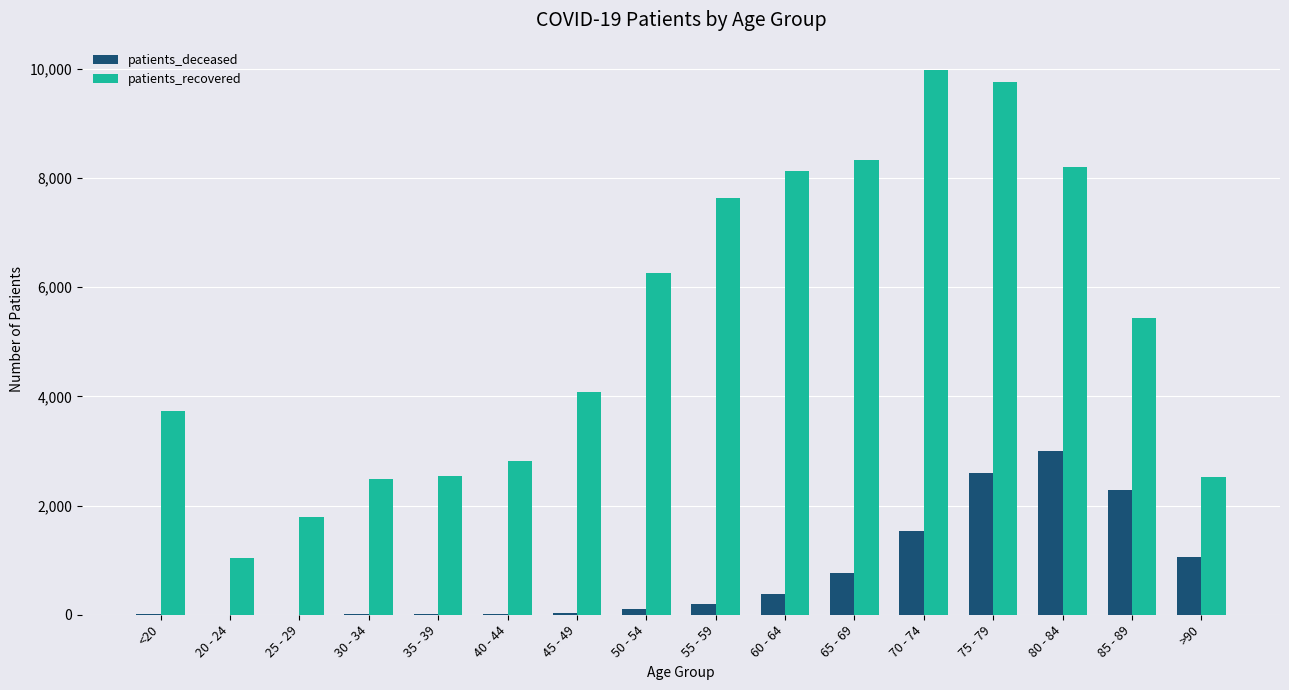

How many groups of bars are there?

16